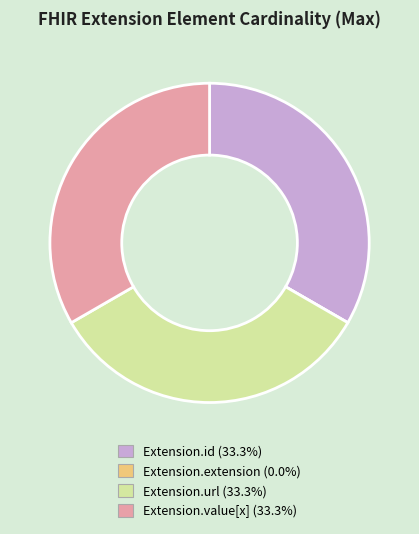

Approximately how many times larger is the value at Extension.url compared to Extension.value[x]?

1.0